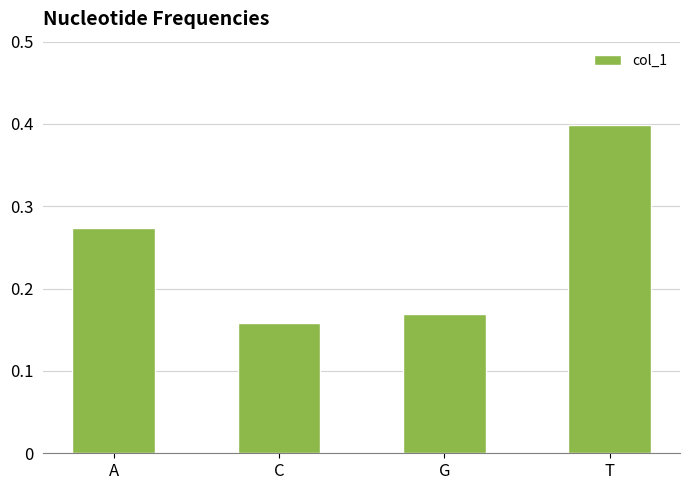

Which category has the highest value across all series?

T